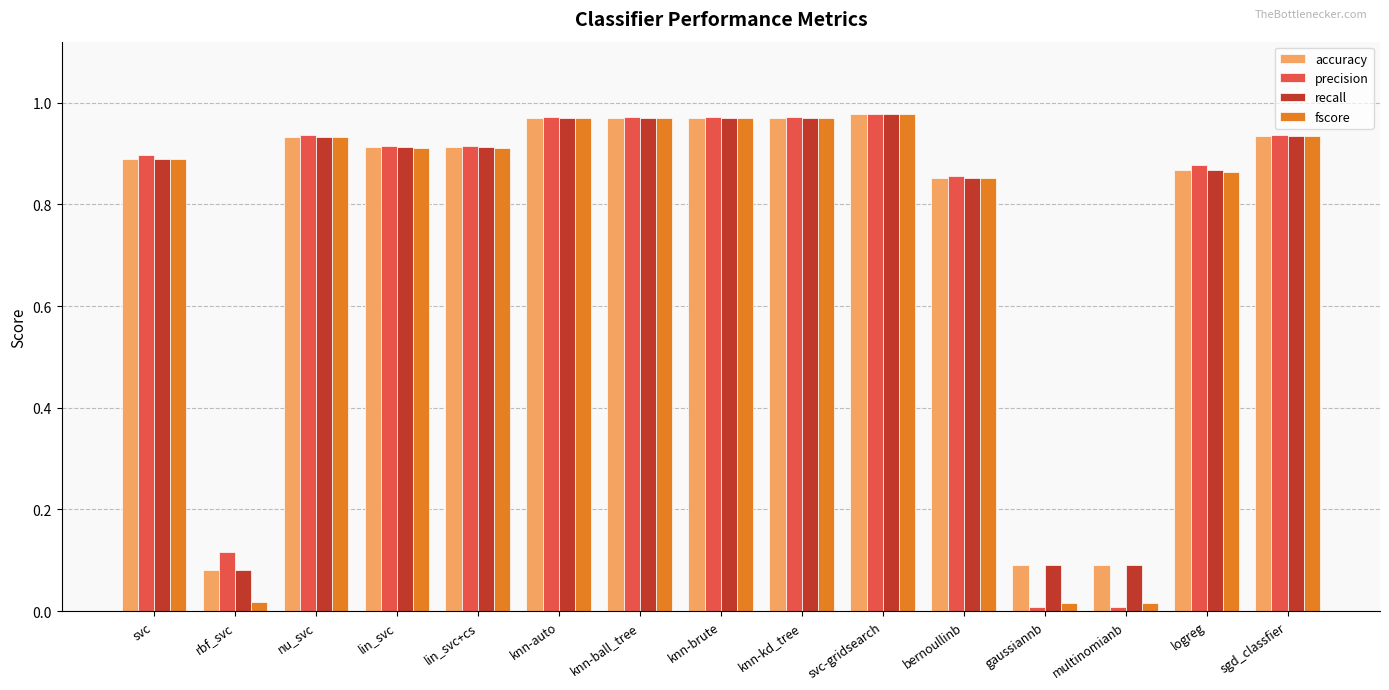

What position from the left is knn-ball_tree?

7